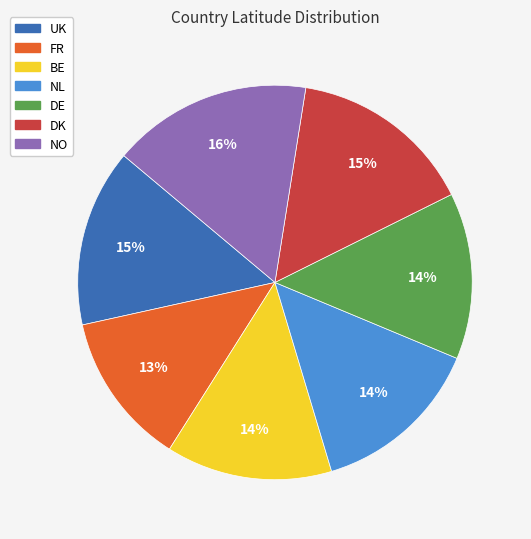

Does BE represent more than half of the total?

No